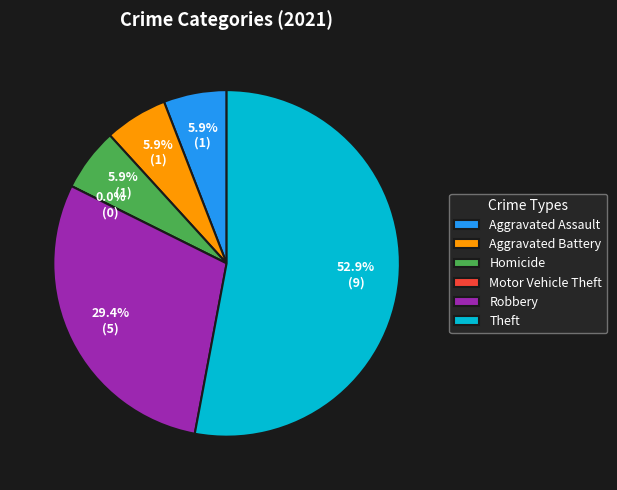

To the nearest percent, what is the average slice percentage?

17%